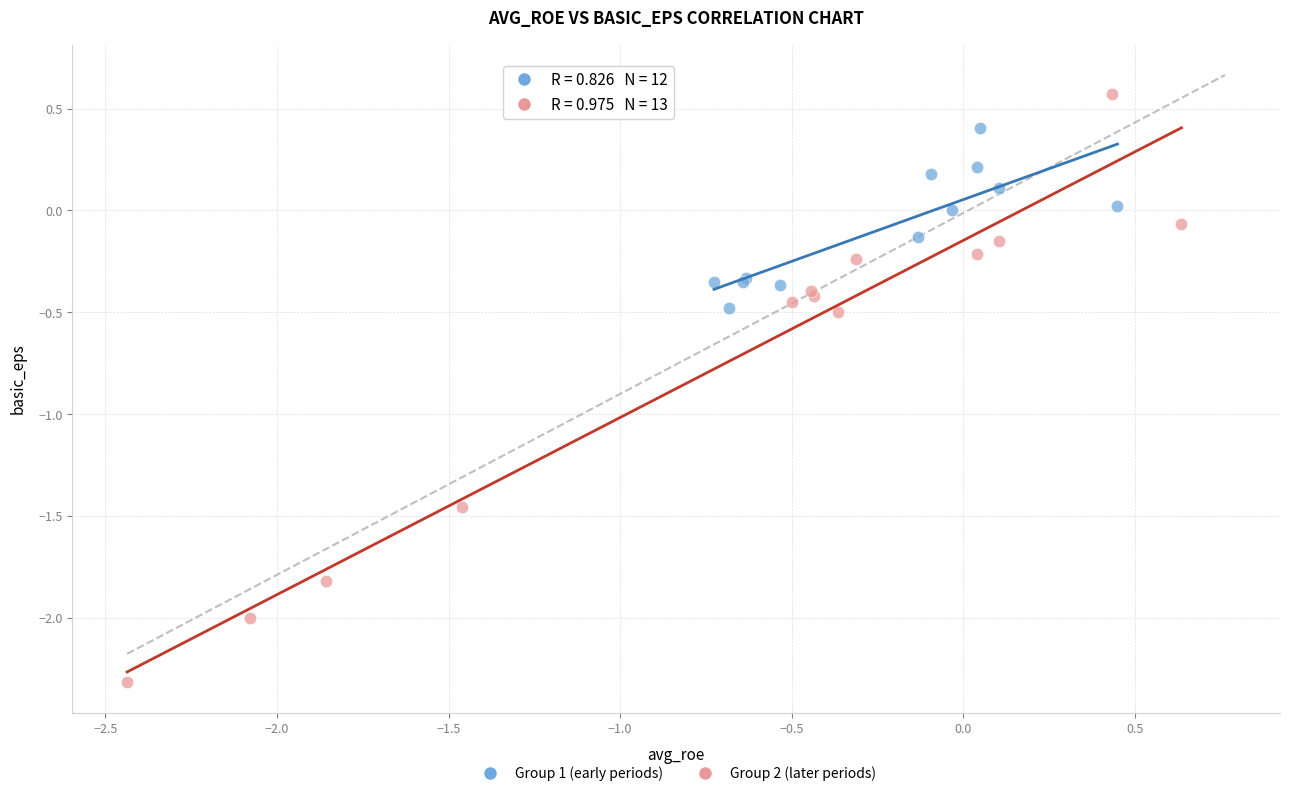

Which series has the largest Y range (max minus min)?

Group 2 (later periods)